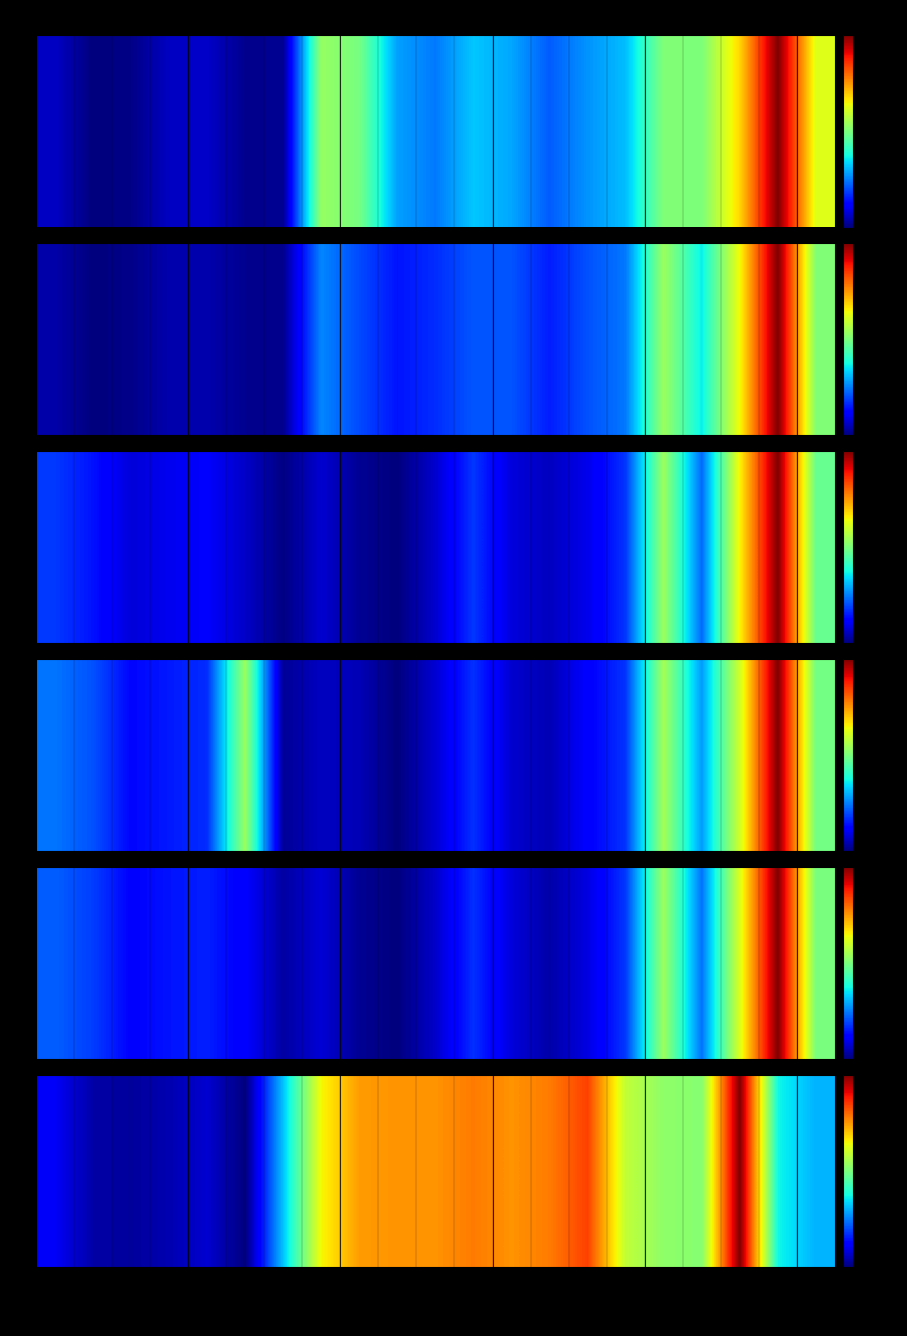

What is the sum of all values?

9.9